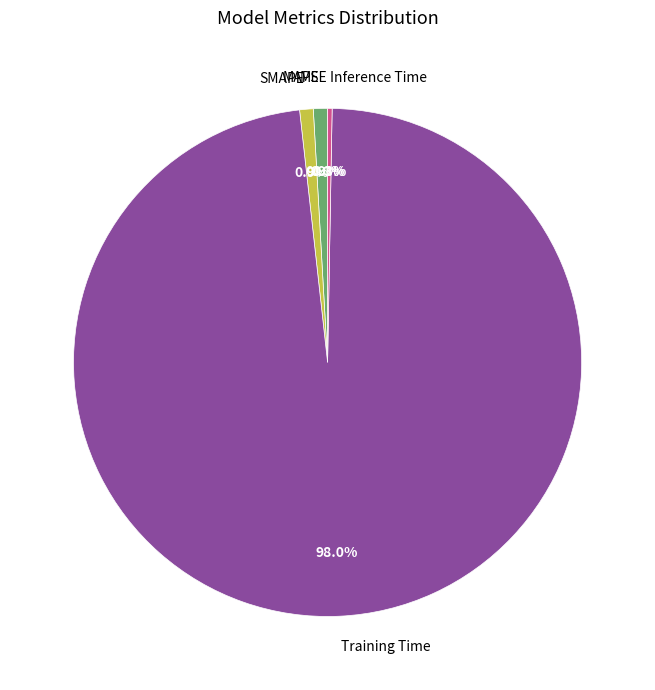

Is SMAPE the majority of the pie?

No